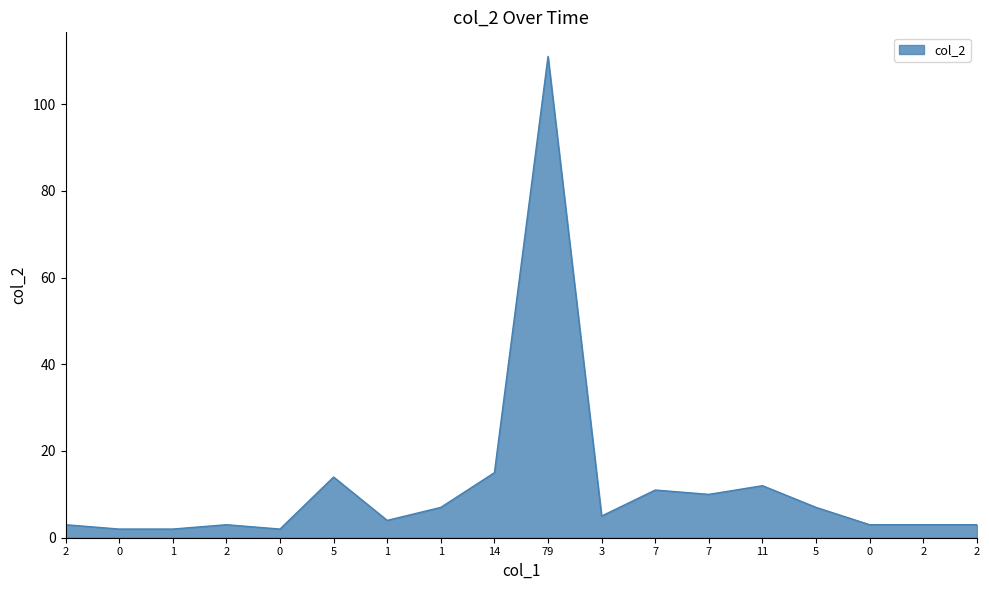

What is the value of the 4th point from the left?

3